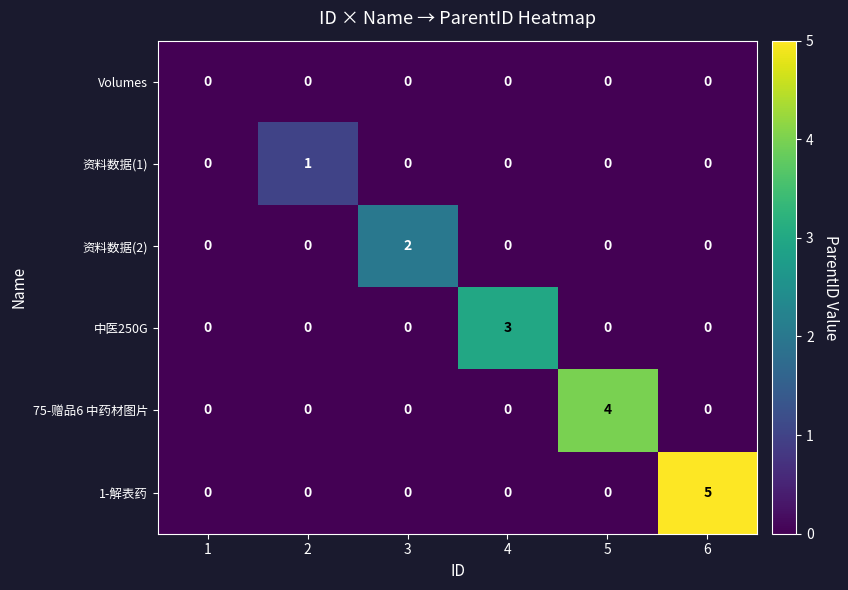

What is the difference between the maximum and minimum values in the 75-赠品6 中药材图片 series?

4